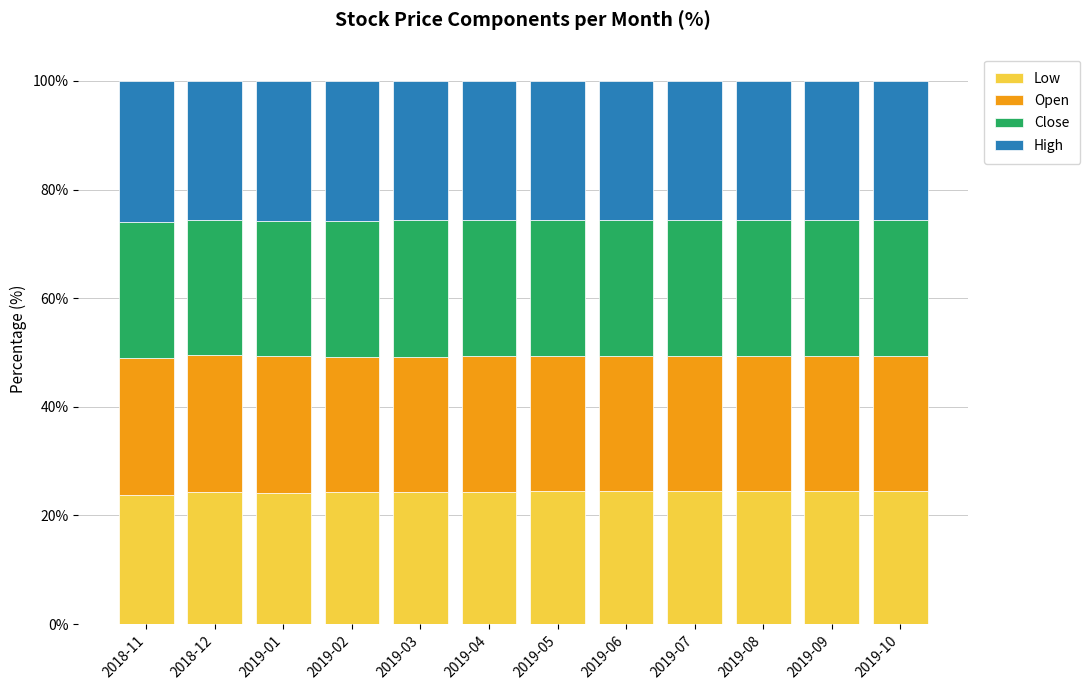

Are the bars horizontal?

No